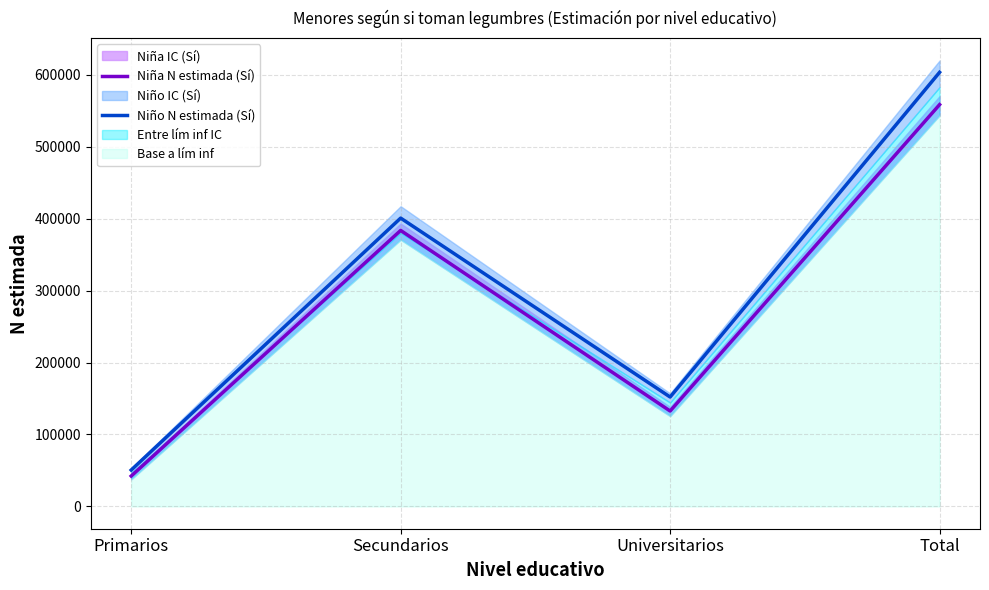

How many data points in Niño N estimada (Sí) are less than 400733?

2